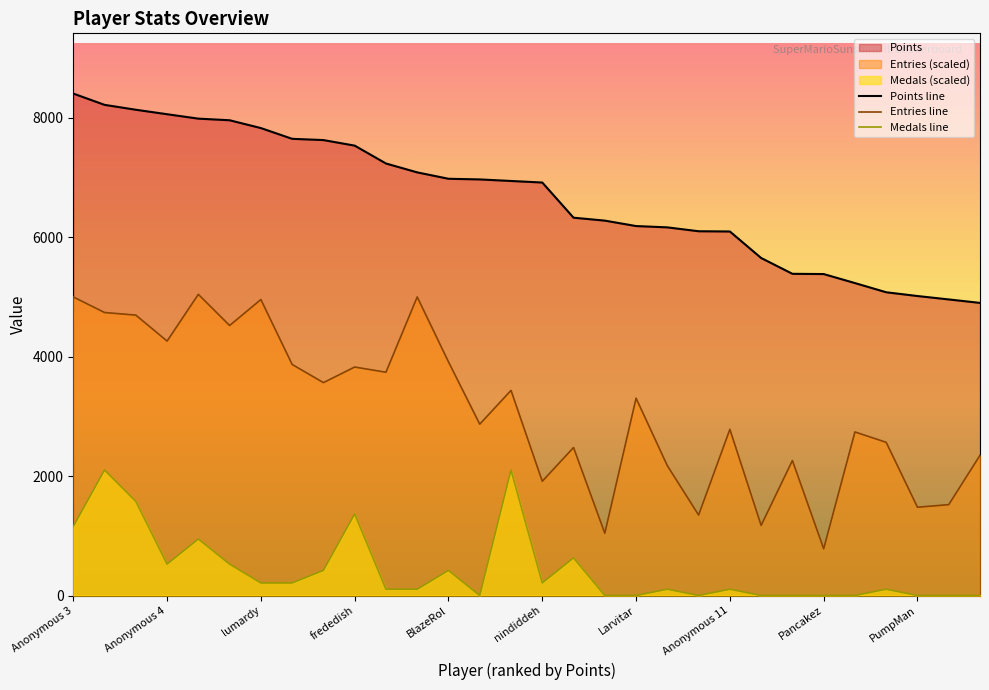

What is the total value across all series at Pancakez?

6166.7